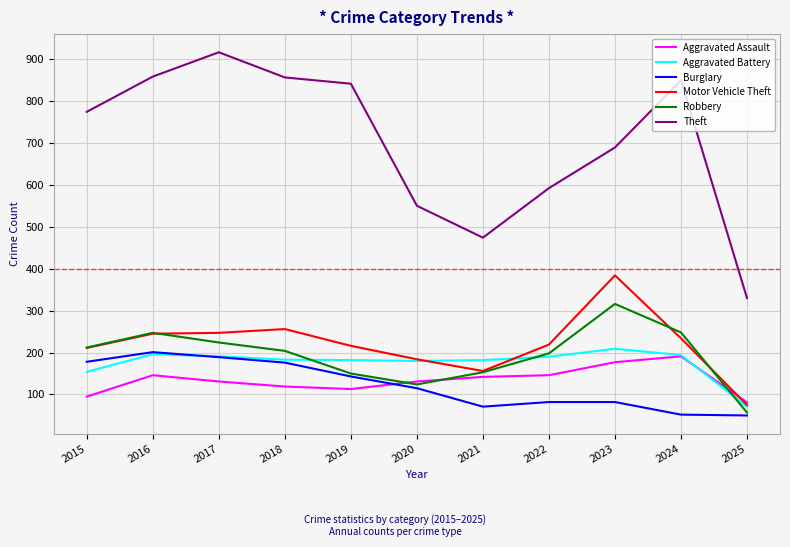

True or false: Robbery and Theft cross at least once.

False